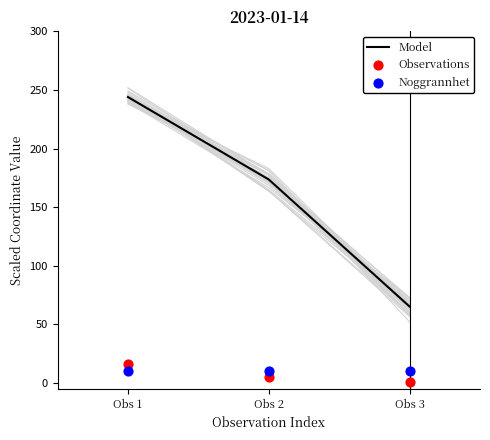

Is the value of Noggrannhet at Obs 3 greater than the value of Model at Obs 1?

No